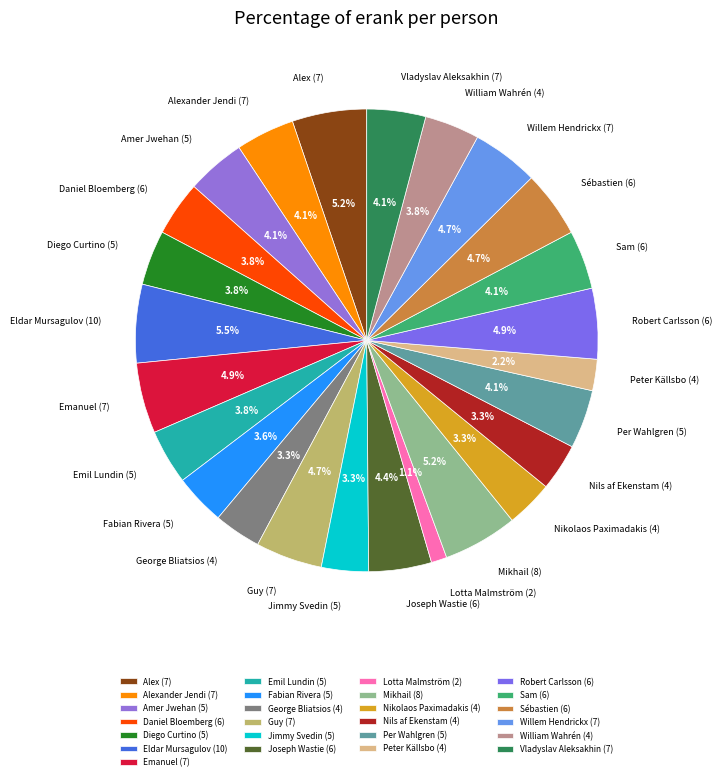

To the nearest percent, what portion does Alexander Jendi (7) represent?

4%